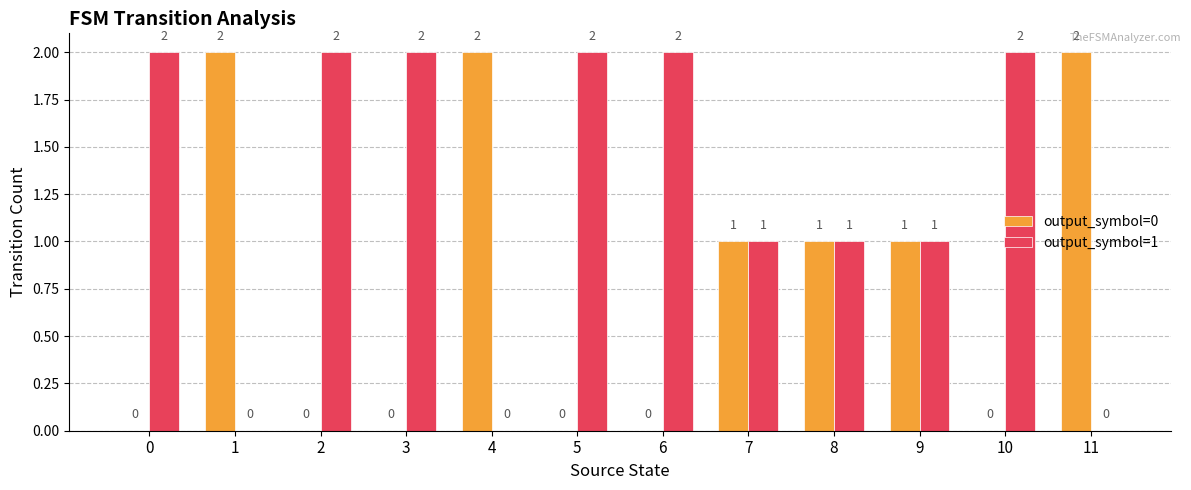

True or false: output_symbol=1 has a value of 2 at 3.

True